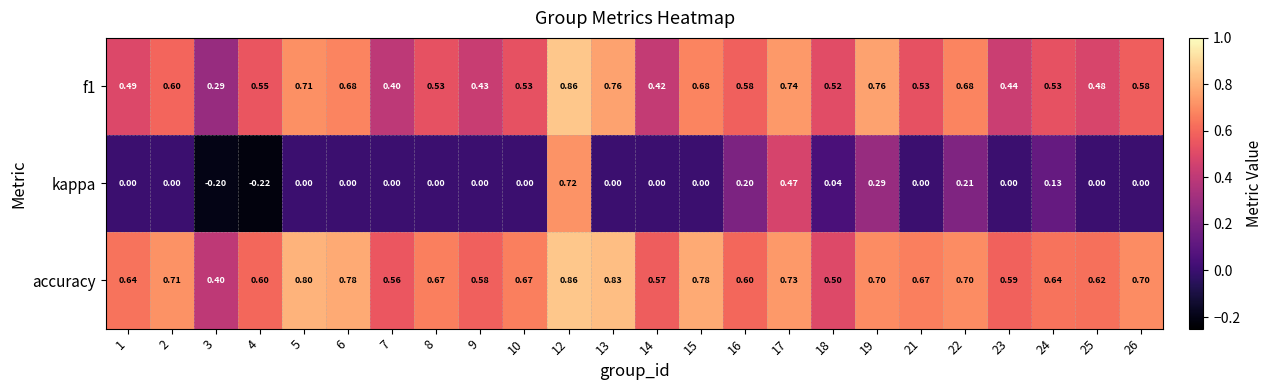

Between 4 and 12, which series saw the biggest shift?

kappa